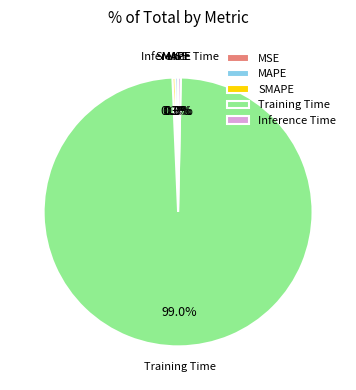

Is it true that Training Time is 99% of the pie?

True